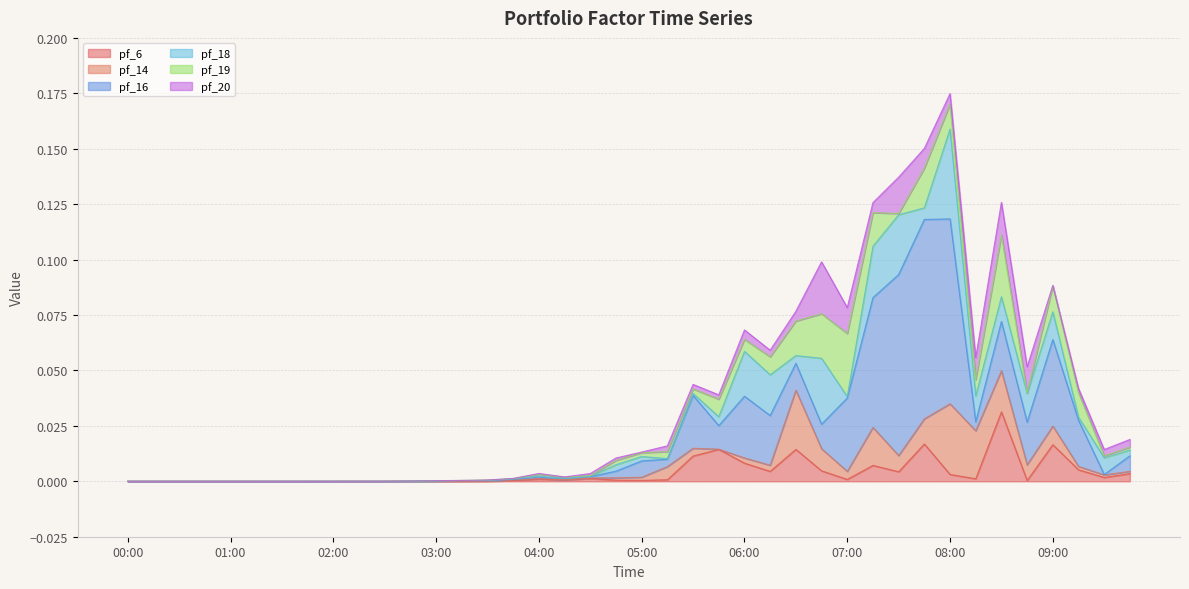

At how many categories does at least one series exceed 0?

40